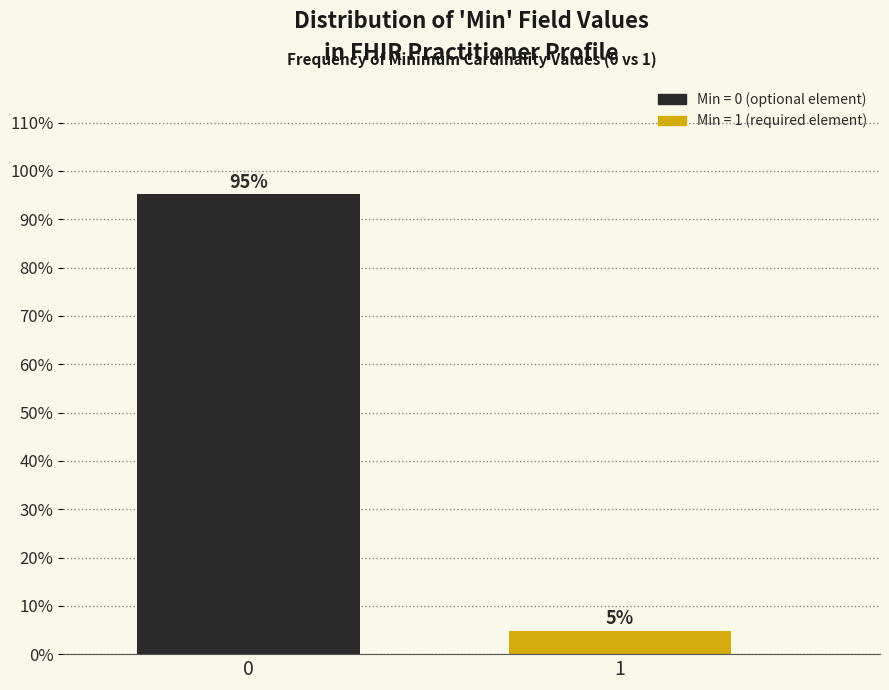

What is the greatest value displayed?

95.2